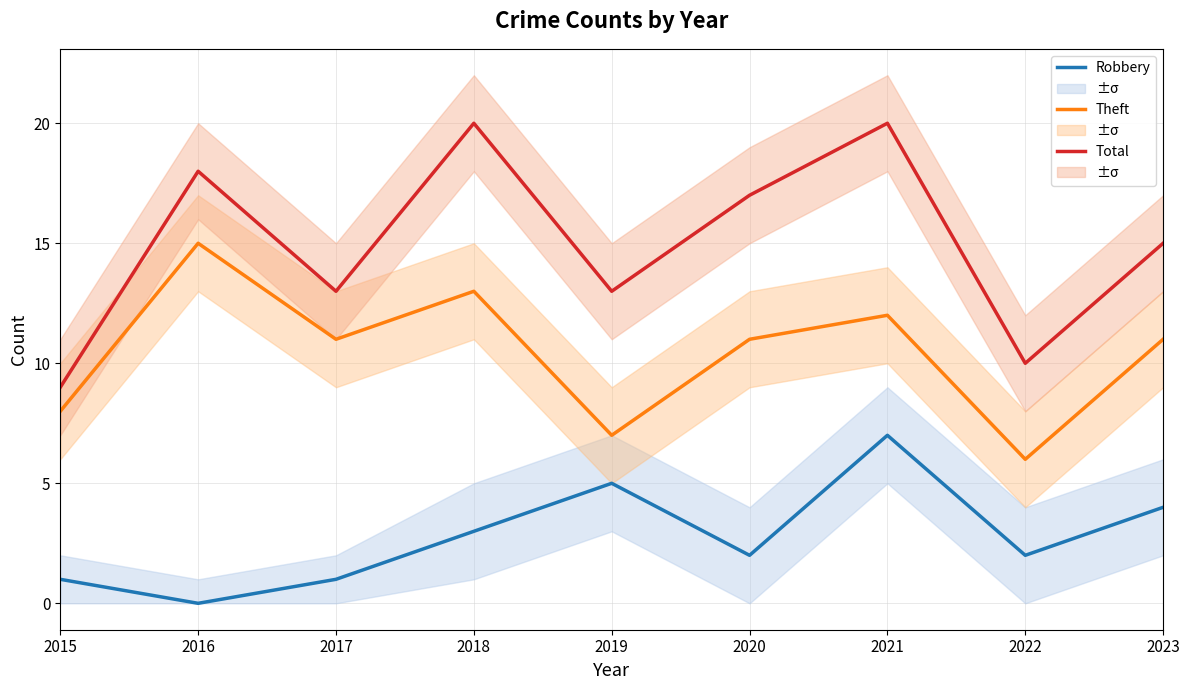

Rank the categories by Theft value from lowest to highest.

2022, 2019, 2015, 2017, 2020, 2023, 2021, 2018, 2016